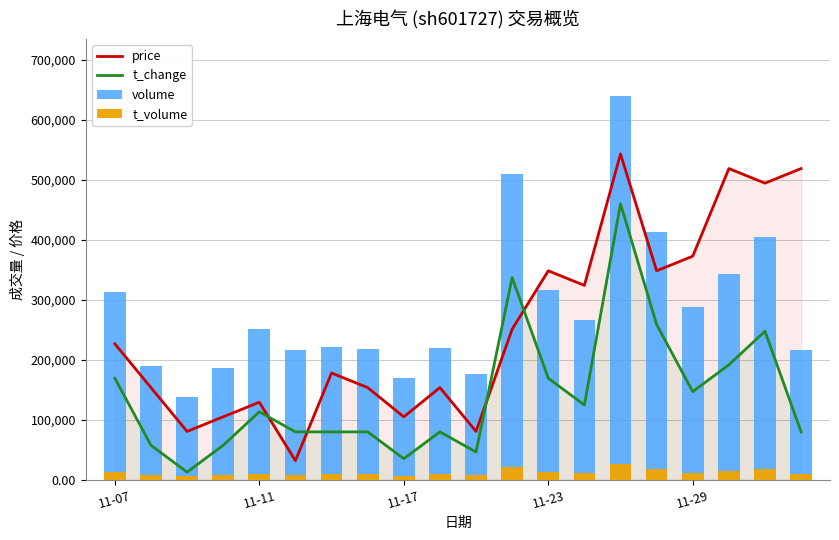

What is the maximum value shown in the chart?

639424.0